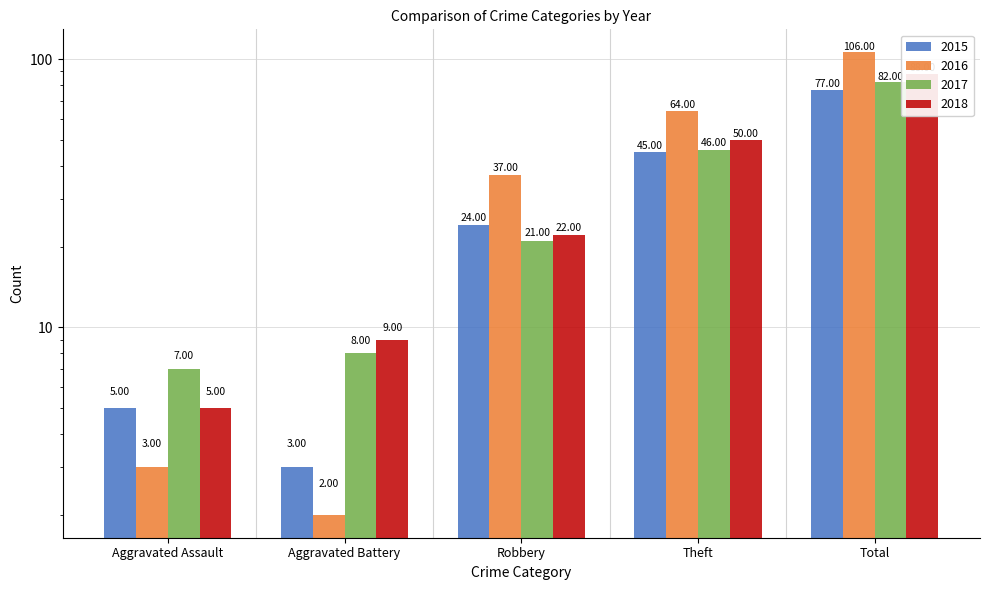

How many groups of bars are there?

5